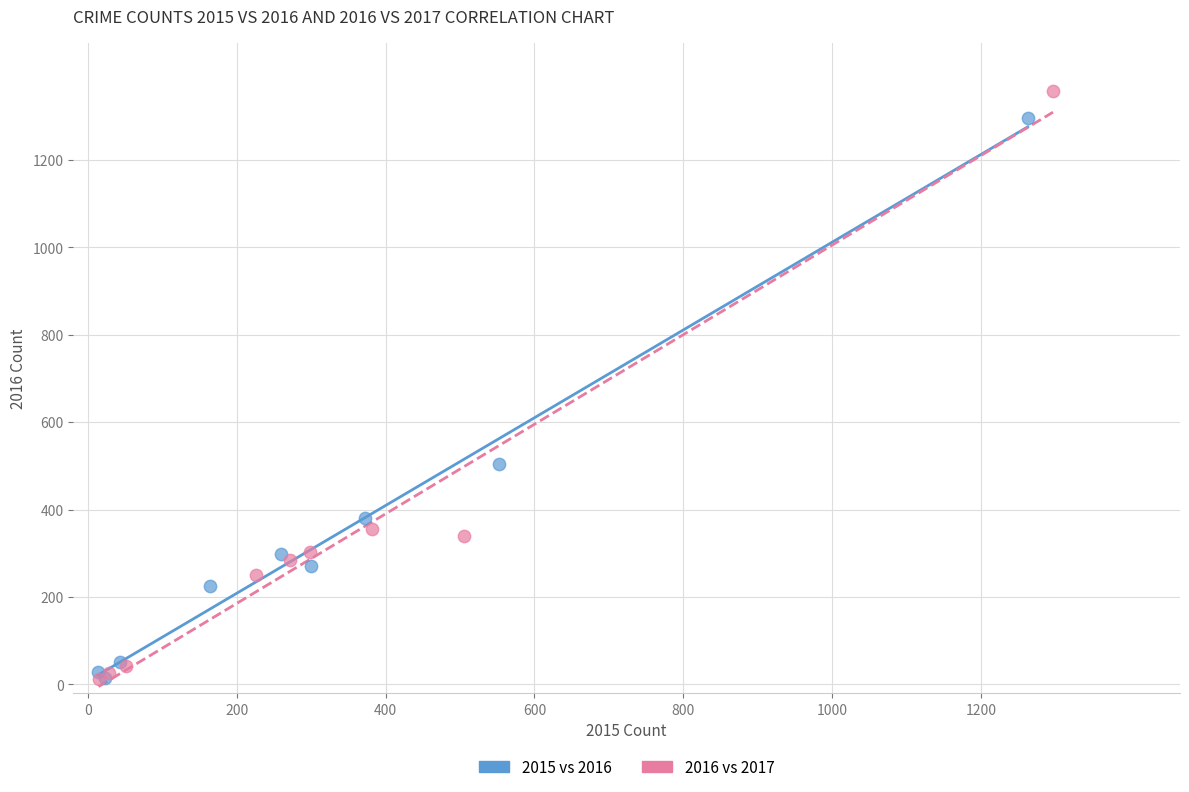

Which series has the largest Y range (max minus min)?

2016 vs 2017